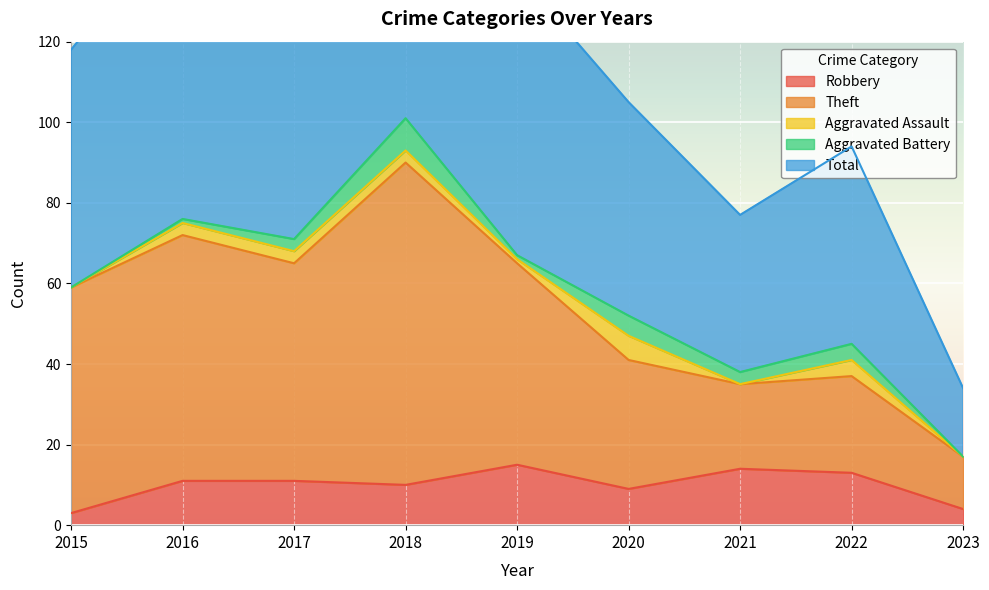

Is it true that Robbery equals 13 at 2022?

True